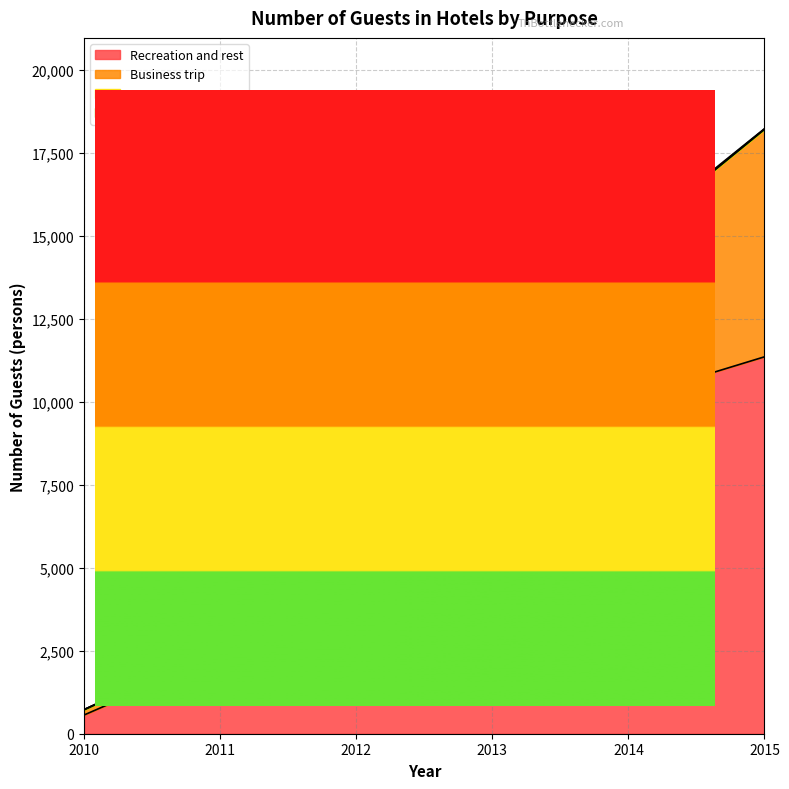

What is the value of the Recreation and rest point at the 5th from the left?

10101